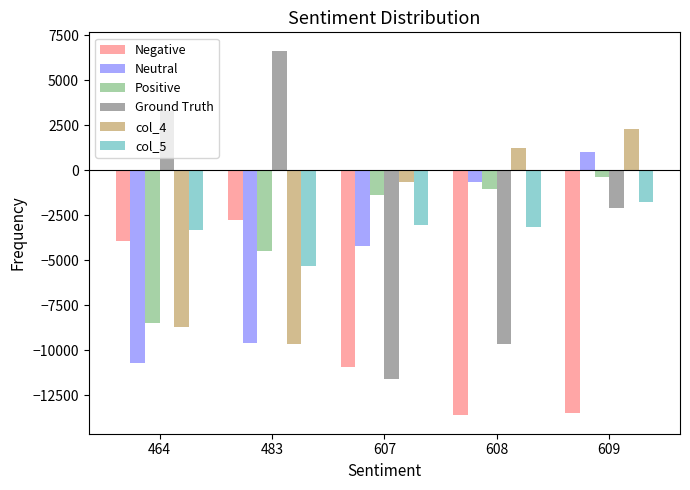

Does the chart contain any negative values?

Yes